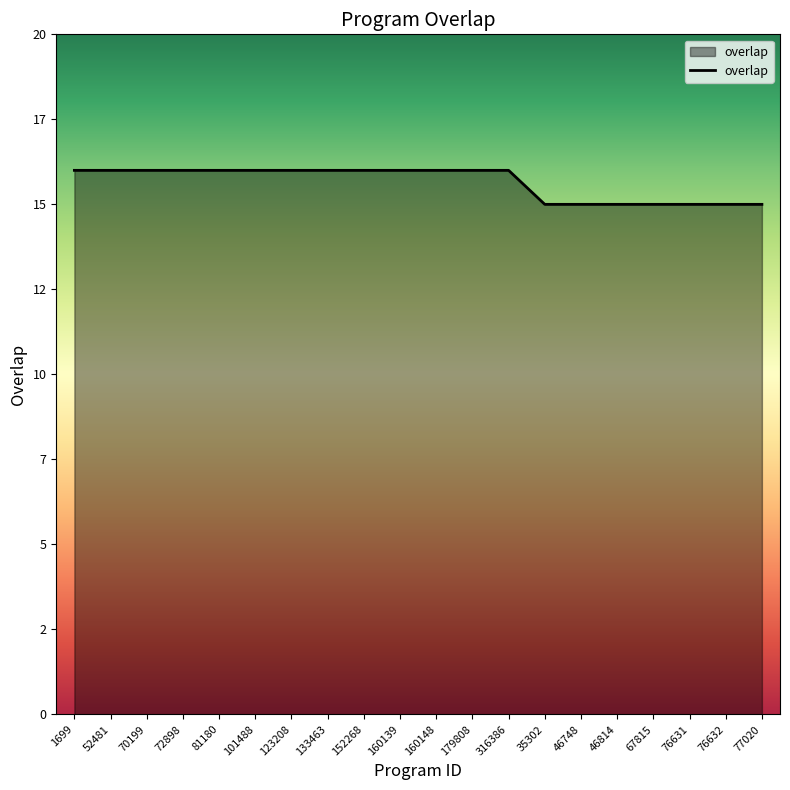

Rank the categories by value from highest to lowest.

1699, 52481, 70199, 72898, 81180, 101488, 123208, 133463, 152268, 160139, 160148, 179808, 316386, 35302, 46748, 46814, 67815, 76631, 76632, 77020